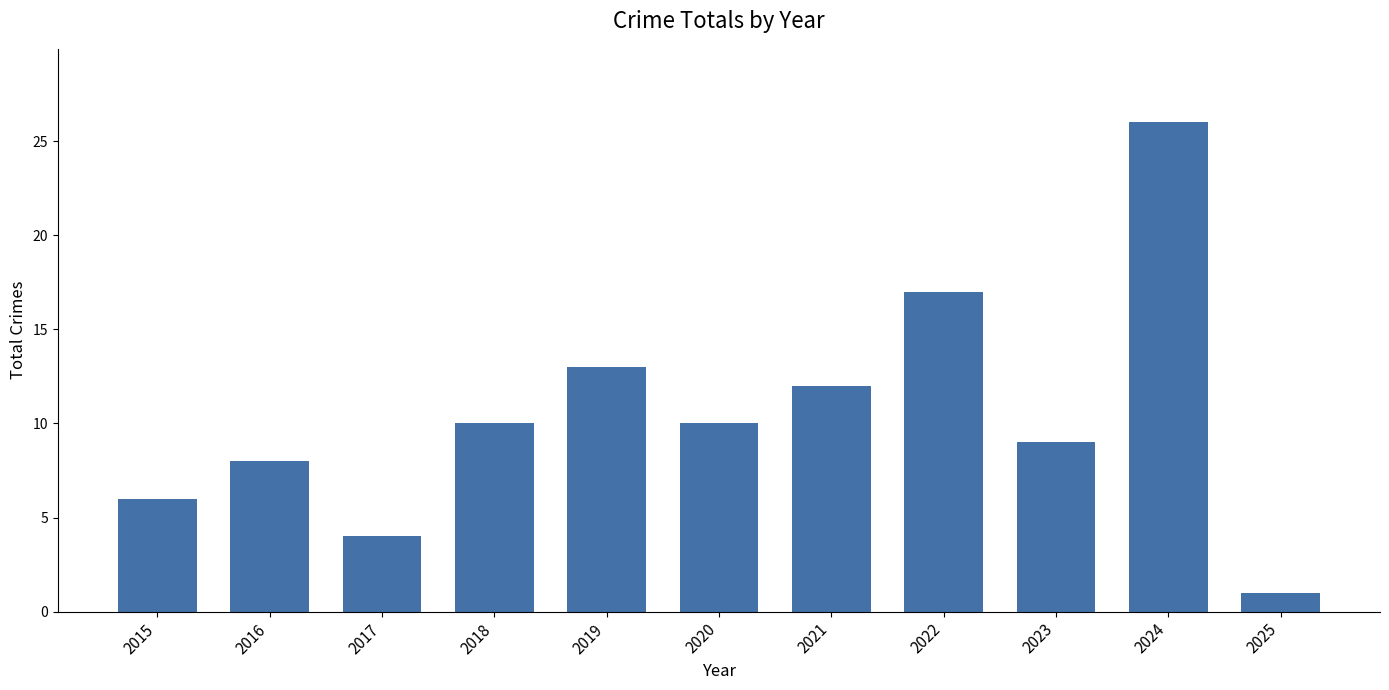

Which category has the lowest value across all series?

2025